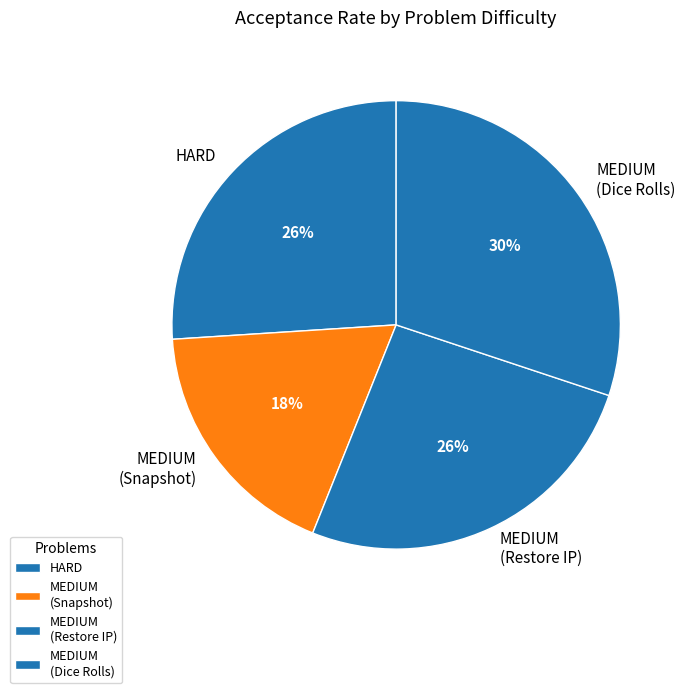

Between MEDIUM (Snapshot) and MEDIUM (Restore IP), which is larger?

MEDIUM (Restore IP)